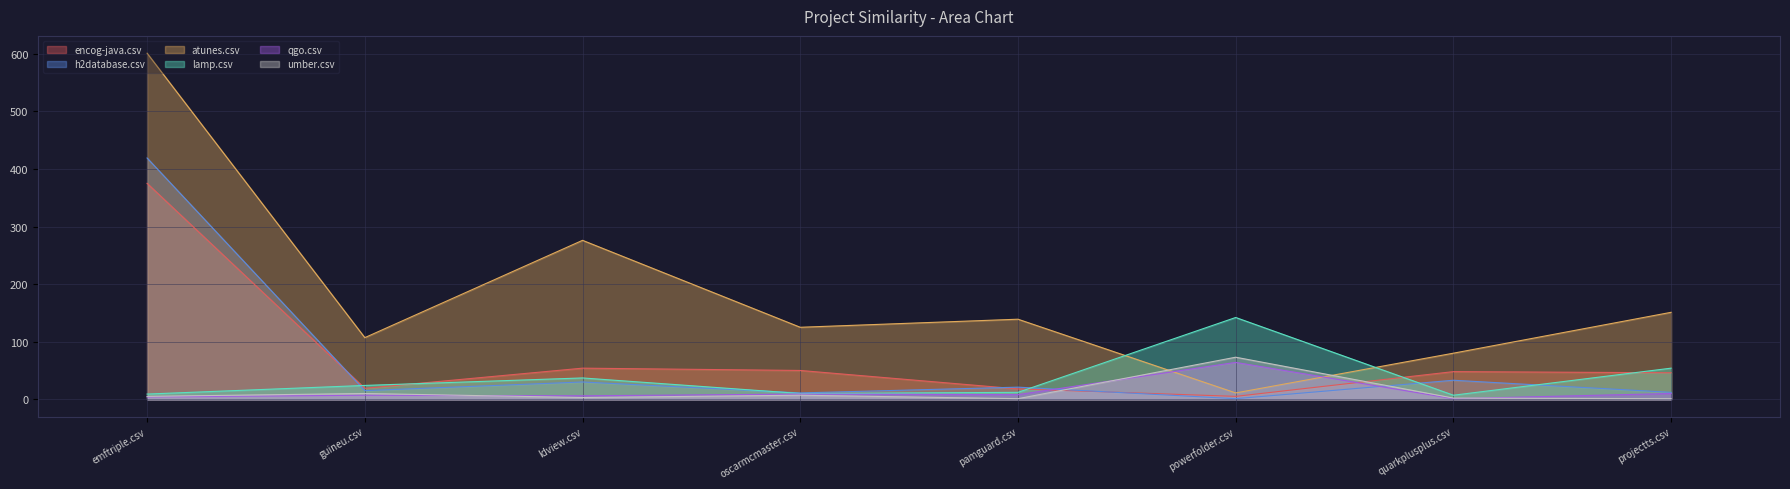

Reading left to right, transcribe all the data shown in this chart.

encog-java.csv: 375	19	54	50	18	5	48	46
h2database.csv: 419	15	30	11	21	1	33	12
atunes.csv: 601	107	276	125	139	11	80	151
lamp.csv: 9	24	37	10	12	142	7	54
qgo.csv: 4	7	6	9	8	64	1	10
umber.csv: 5	10	3	7	1	73	2	1